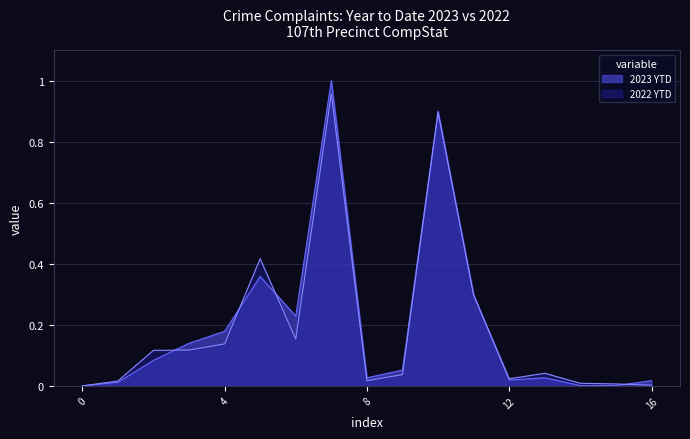

Between 0 and 8, which series saw the biggest shift?

2023 YTD